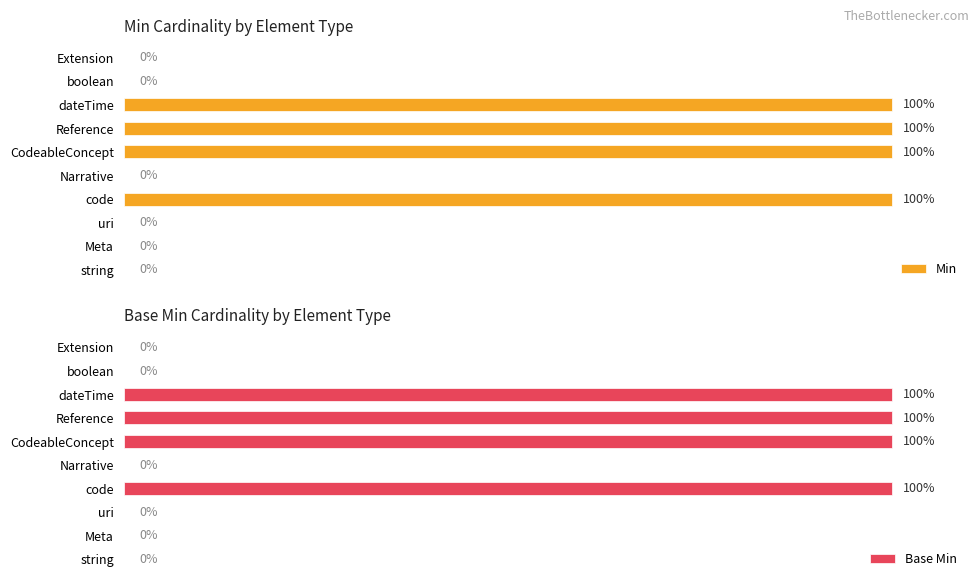

What are all the series names shown in the legend?

Min, Base Min